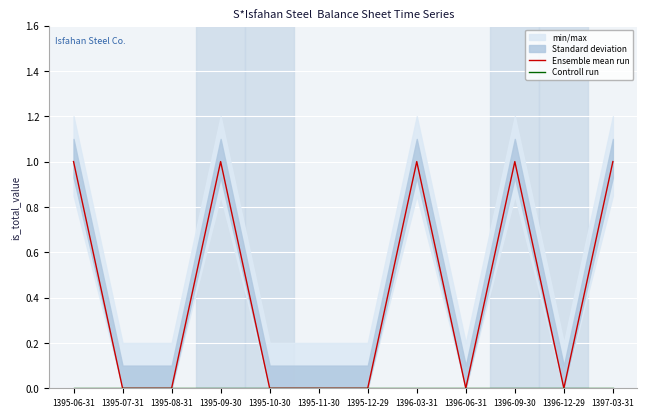

Rank the series by their maximum value, from highest to lowest.

Ensemble mean run, Controll run